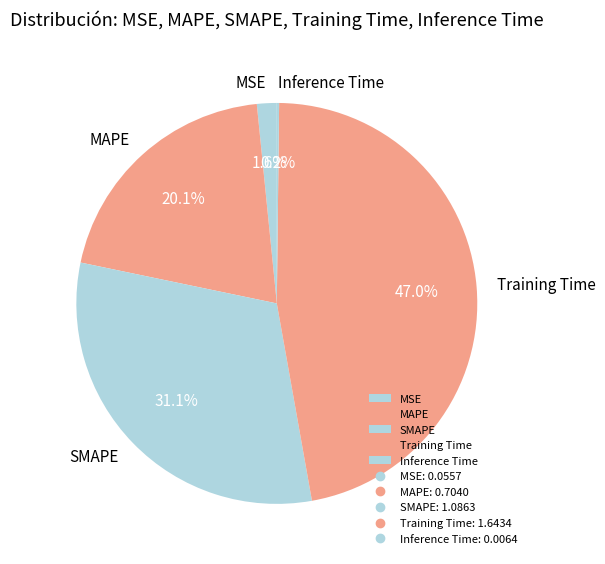

Combined, what portion of the pie is MSE and SMAPE?

32.7%